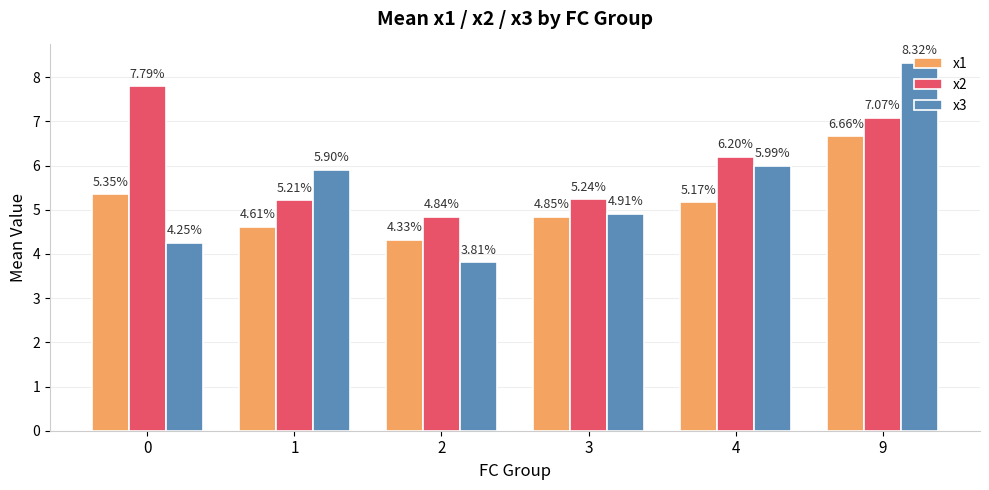

What is the total value across all series at 1?

15.7